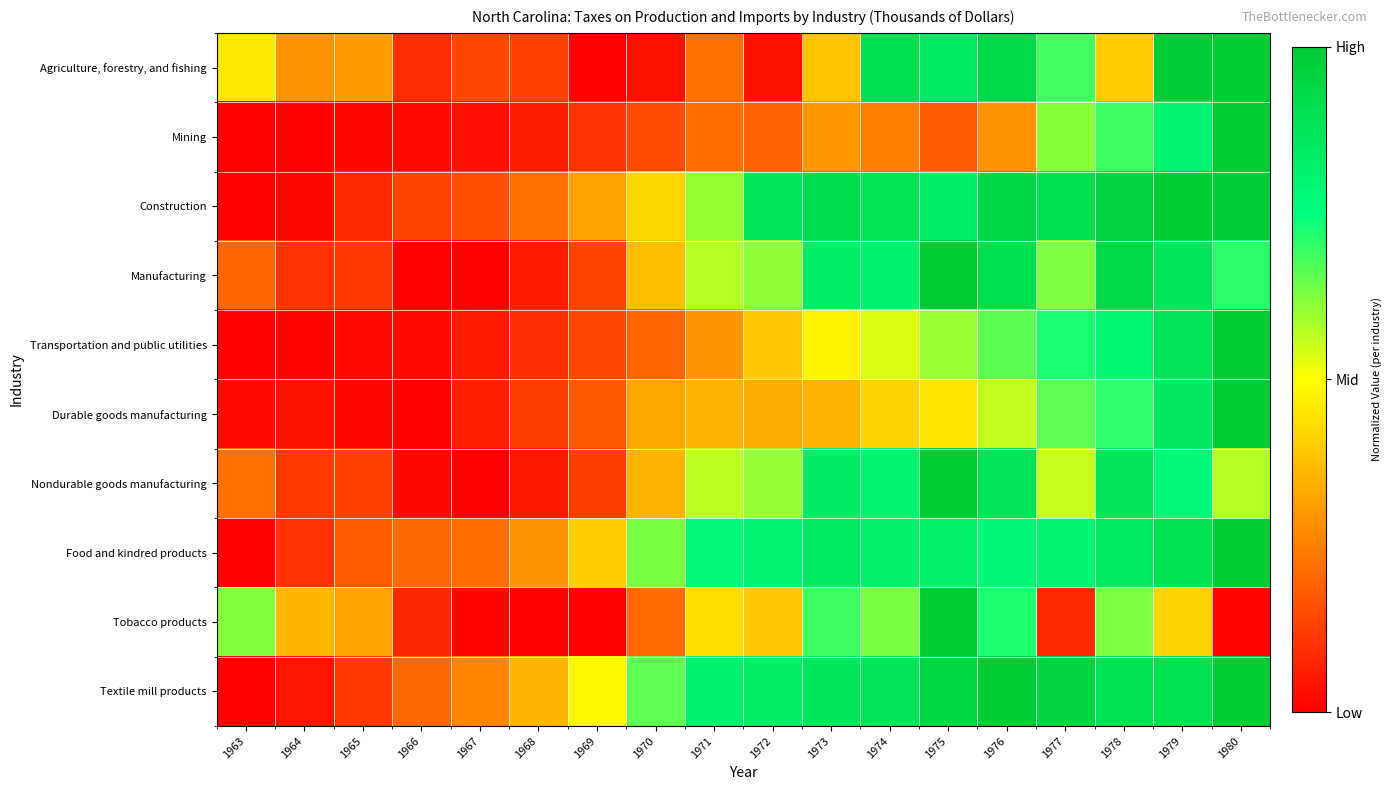

Reading left to right, transcribe all the data shown in this chart.

Agriculture, forestry, and fishing: 1963=0.5	1964=0.3	1965=0.3	1966=0.1	1967=0.1	1968=0.1	1969=0.0	1970=0.0	1971=0.2	1972=0.0	1973=0.4	1974=0.9	1975=0.8	1976=0.9	1977=0.7	1978=0.4	1979=1.0	1980=1.0
Mining: 1963=0.0	1964=0.0	1965=0.0	1966=0.0	1967=0.0	1968=0.1	1969=0.1	1970=0.1	1971=0.2	1972=0.2	1973=0.3	1974=0.3	1975=0.2	1976=0.3	1977=0.6	1978=0.7	1979=0.8	1980=1.0
Construction: 1963=0.0	1964=0.0	1965=0.1	1966=0.1	1967=0.2	1968=0.2	1969=0.3	1970=0.4	1971=0.6	1972=0.9	1973=0.9	1974=0.9	1975=0.8	1976=0.9	1977=0.9	1978=1.0	1979=1.0	1980=1.0
Manufacturing: 1963=0.2	1964=0.1	1965=0.1	1966=0.0	1967=0.0	1968=0.1	1969=0.1	1970=0.4	1971=0.6	1972=0.6	1973=0.8	1974=0.8	1975=1.0	1976=0.9	1977=0.6	1978=0.9	1979=0.9	1980=0.7
Transportation and public utilities: 1963=0.0	1964=0.0	1965=0.0	1966=0.0	1967=0.1	1968=0.1	1969=0.1	1970=0.2	1971=0.3	1972=0.4	1973=0.5	1974=0.5	1975=0.6	1976=0.7	1977=0.7	1978=0.8	1979=0.9	1980=1.0
Durable goods manufacturing: 1963=0.0	1964=0.0	1965=0.0	1966=0.0	1967=0.1	1968=0.1	1969=0.2	1970=0.3	1971=0.4	1972=0.3	1973=0.4	1974=0.4	1975=0.5	1976=0.6	1977=0.7	1978=0.7	1979=0.9	1980=1.0
Nondurable goods manufacturing: 1963=0.2	1964=0.1	1965=0.1	1966=0.0	1967=0.0	1968=0.0	1969=0.1	1970=0.4	1971=0.6	1972=0.6	1973=0.8	1974=0.8	1975=1.0	1976=0.9	1977=0.6	1978=0.9	1979=0.8	1980=0.6
Food and kindred products: 1963=0.0	1964=0.1	1965=0.2	1966=0.2	1967=0.2	1968=0.3	1969=0.4	1970=0.6	1971=0.8	1972=0.8	1973=0.8	1974=0.8	1975=0.8	1976=0.8	1977=0.8	1978=0.8	1979=0.9	1980=1.0
Tobacco products: 1963=0.6	1964=0.4	1965=0.3	1966=0.1	1967=0.0	1968=0.0	1969=0.0	1970=0.2	1971=0.4	1972=0.4	1973=0.7	1974=0.6	1975=1.0	1976=0.7	1977=0.1	1978=0.6	1979=0.4	1980=0.0
Textile mill products: 1963=0.0	1964=0.0	1965=0.1	1966=0.2	1967=0.3	1968=0.4	1969=0.5	1970=0.7	1971=0.8	1972=0.8	1973=0.9	1974=0.9	1975=0.9	1976=1.0	1977=0.9	1978=0.9	1979=0.9	1980=1.0